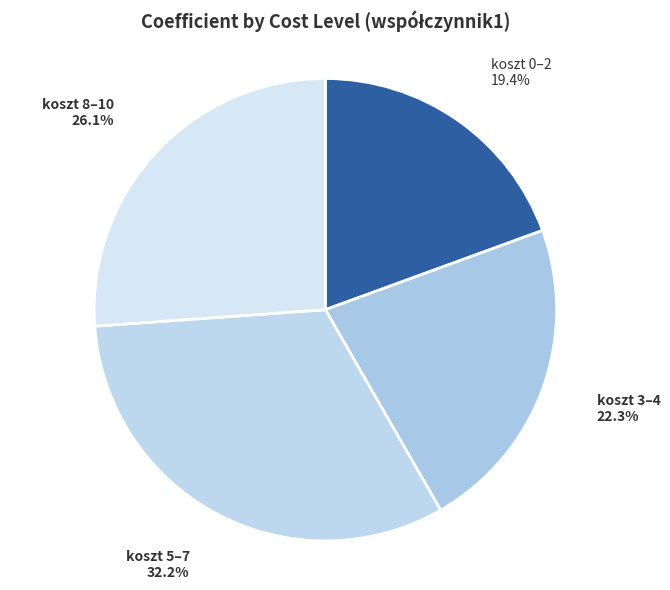

How much of the chart is everything except koszt 3–4?

77.7%